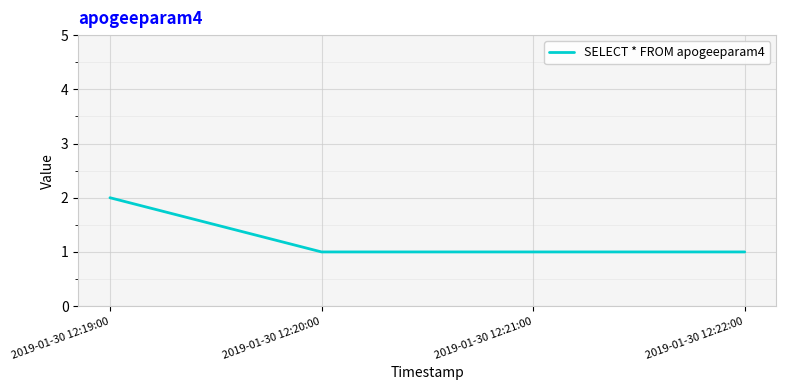

Reading left to right, list all the values displayed in this chart.

2	1	1	1